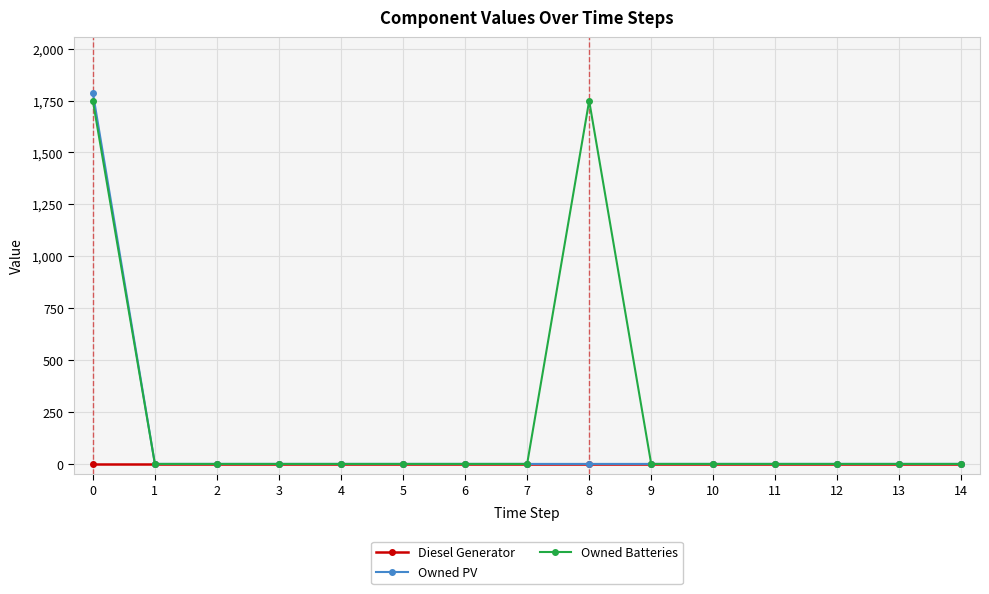

Reading left to right, what are all the values shown in this chart?

Diesel Generator: 0=0	1=0	2=0	3=0	4=0	5=0	6=0	7=0	8=0	9=0	10=0	11=0	12=0	13=0	14=0
Owned PV: 0=1787	1=0	2=0	3=0	4=0	5=0	6=0	7=0	8=0	9=0	10=0	11=0	12=0	13=0	14=0
Owned Batteries: 0=1749	1=0	2=0	3=0	4=0	5=0	6=0	7=0	8=1749	9=0	10=0	11=0	12=0	13=0	14=0